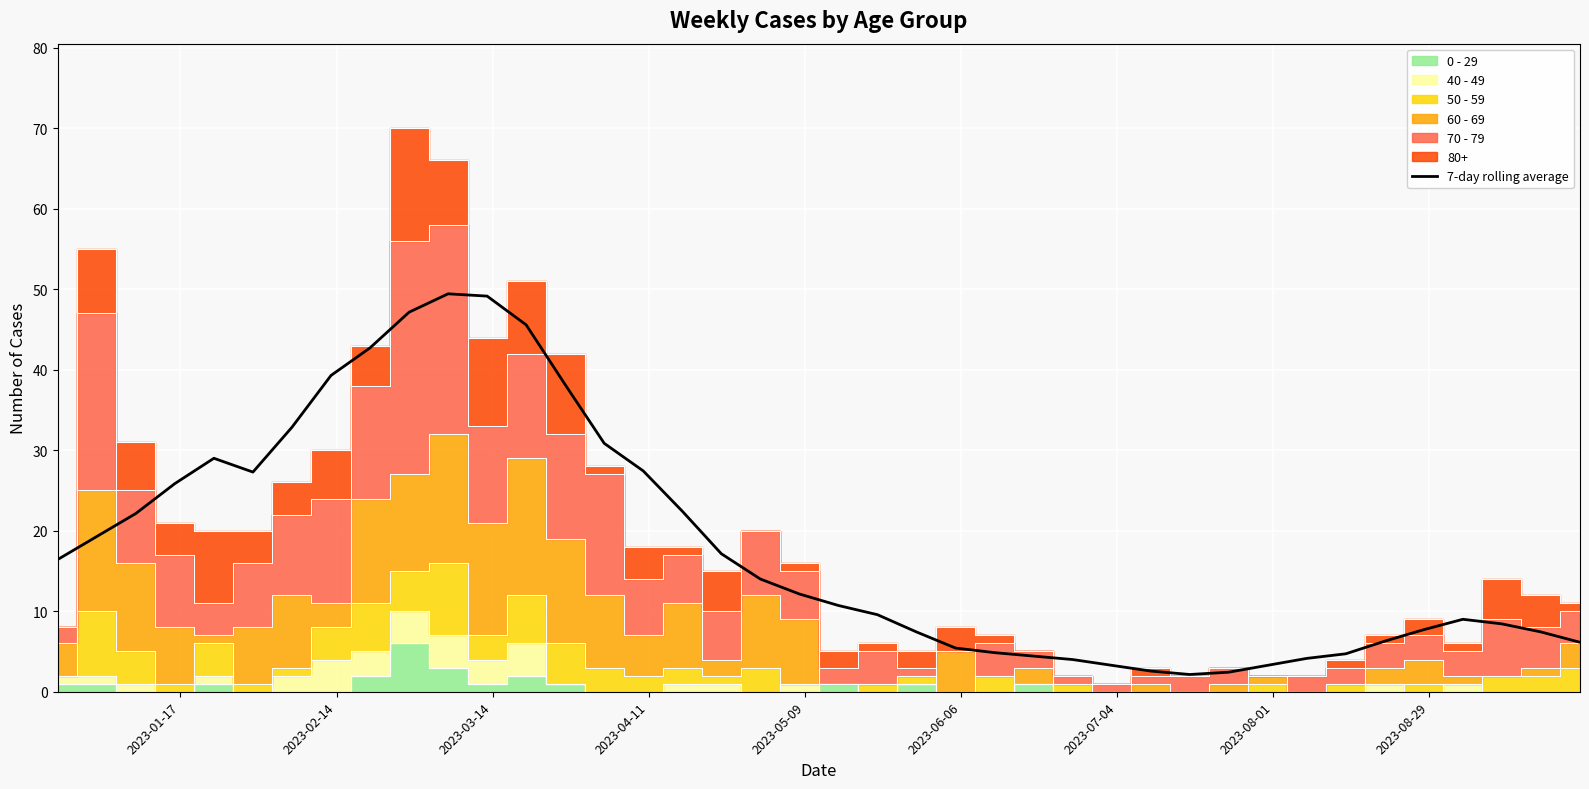

What is the minimum value shown in the chart?

2.1